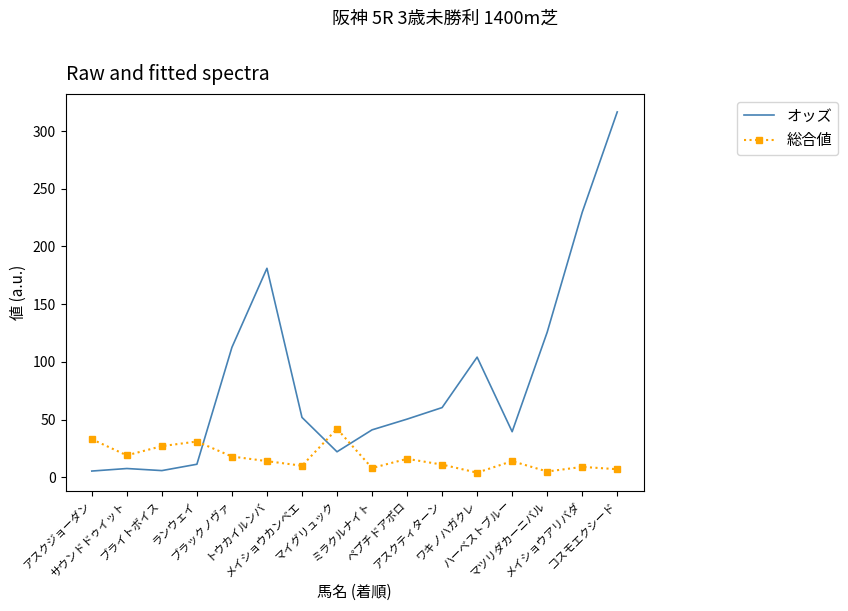

Which series has the largest total across all categories?

オッズ